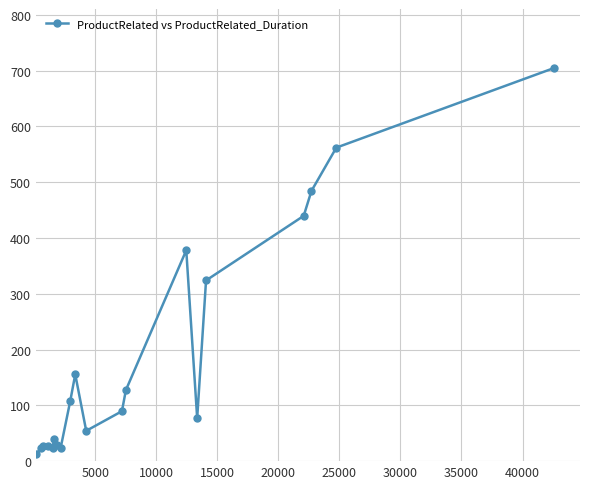

What is the difference between the maximum and minimum values?

692.8